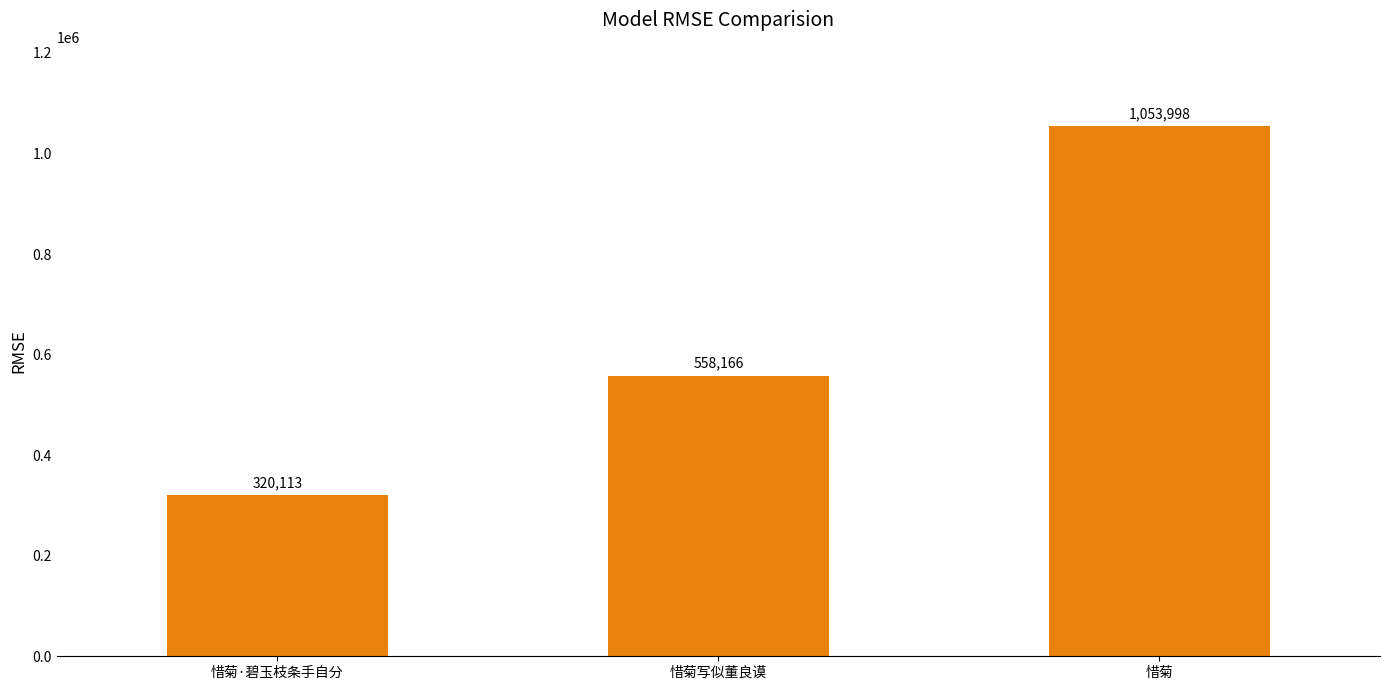

The chart shows a value of 320113 at 惜菊·碧玉枝条手自分. True or false?

True